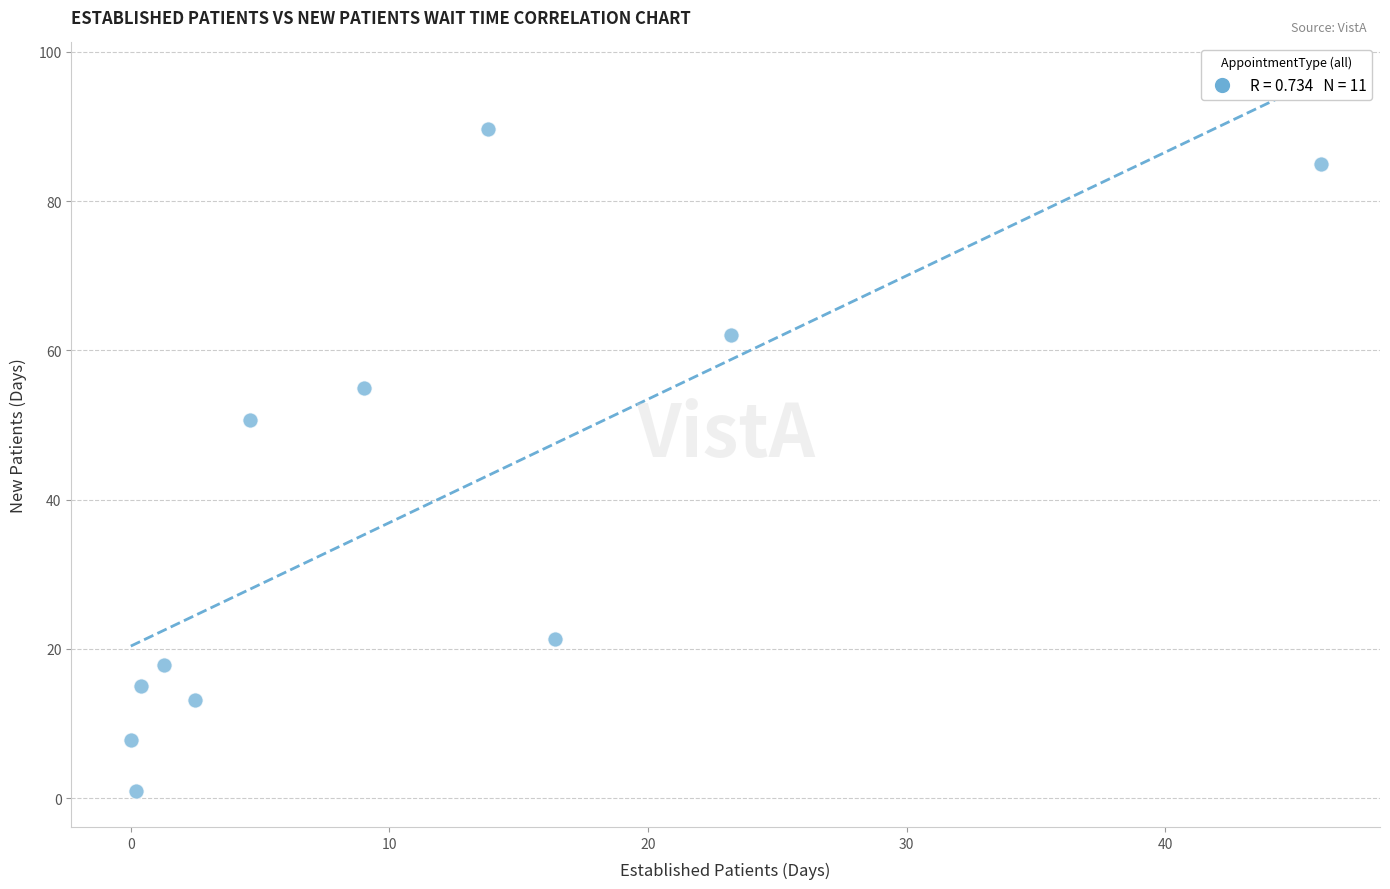

What is the average X value?

10.7